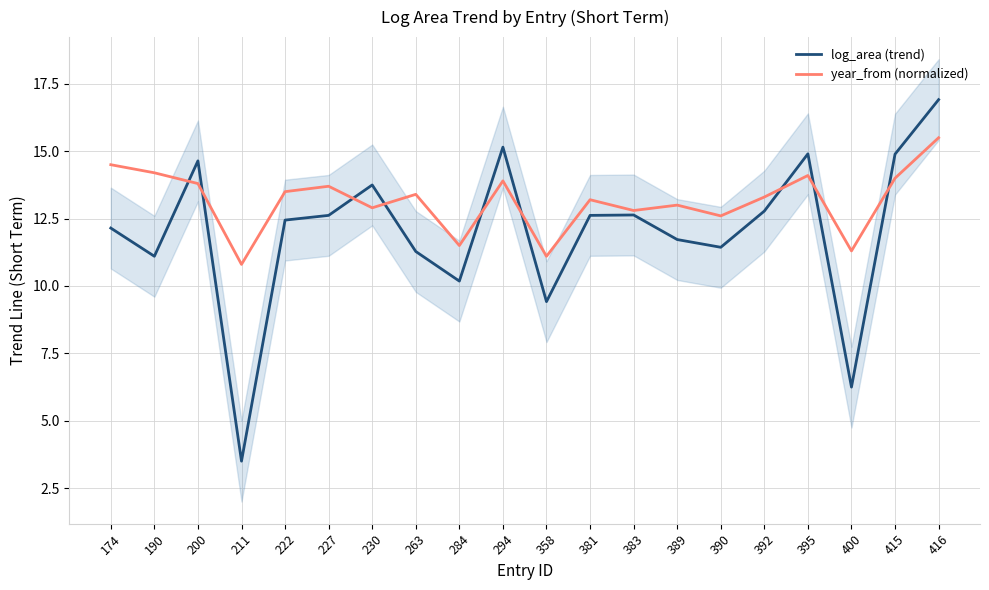

How many data points does each series have?

20